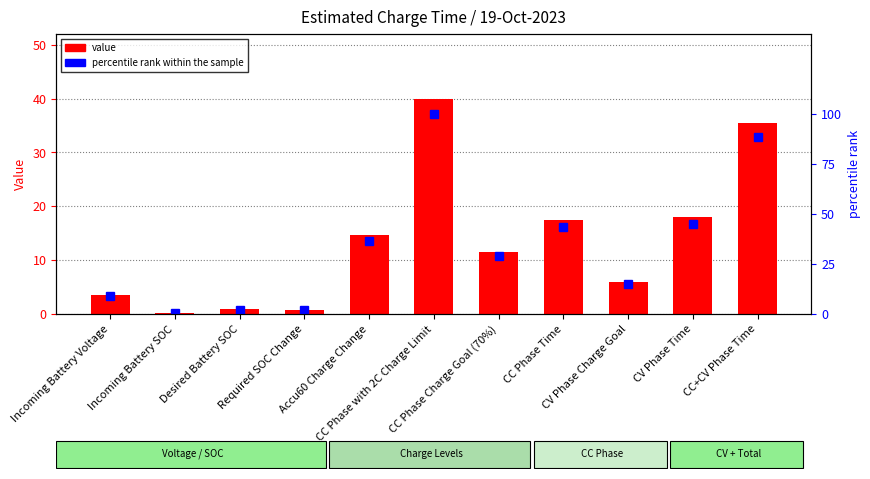

Is it true that value equals 0.1 at Incoming Battery SOC?

True